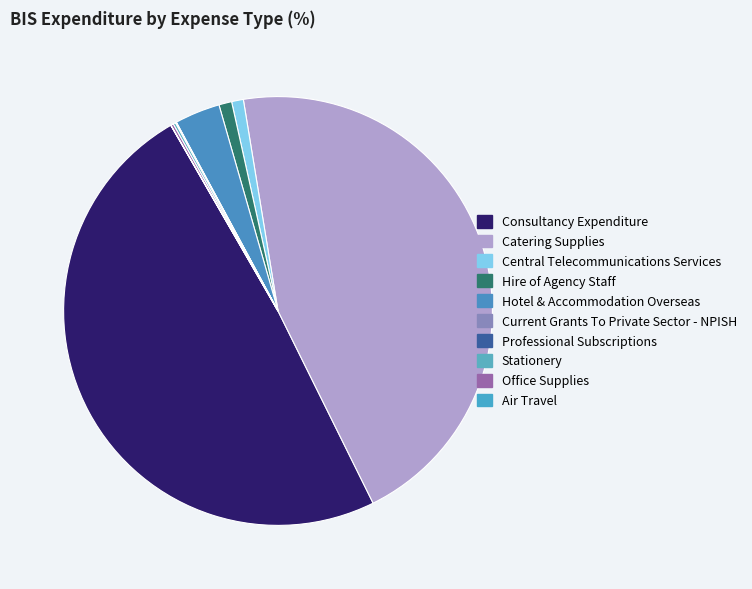

How much of the chart is everything except Central Telecommunications Services?

99.1%